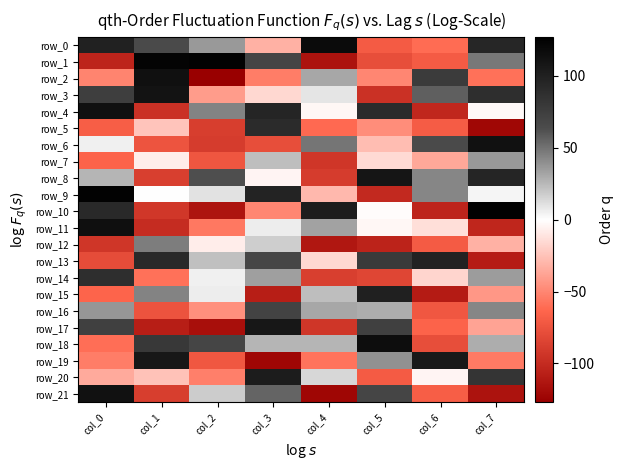

What is the difference between the highest and lowest values at col_0?

229